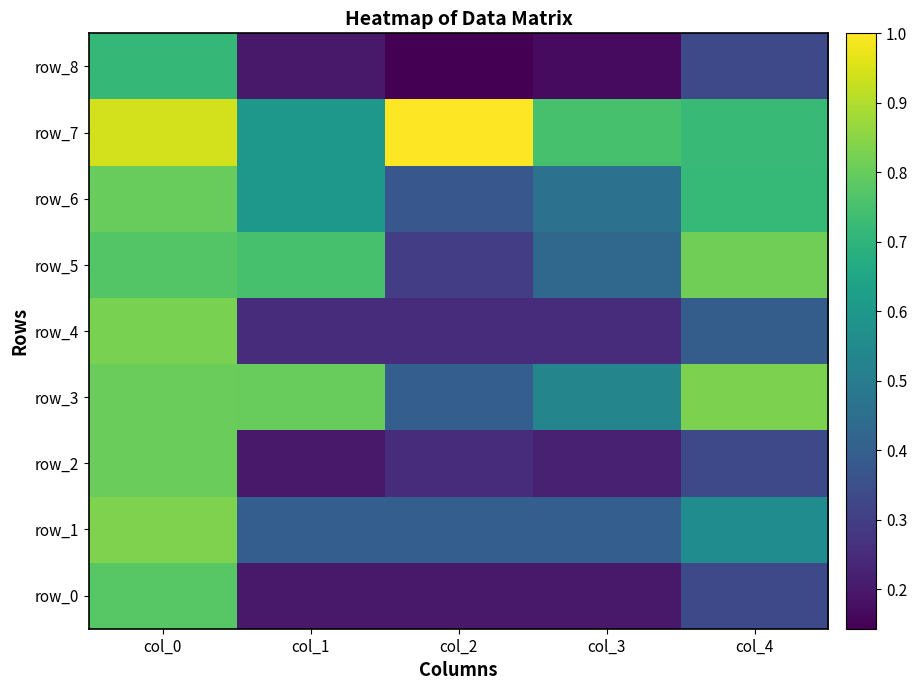

Which has a higher value, col_1 or col_2?

col_1